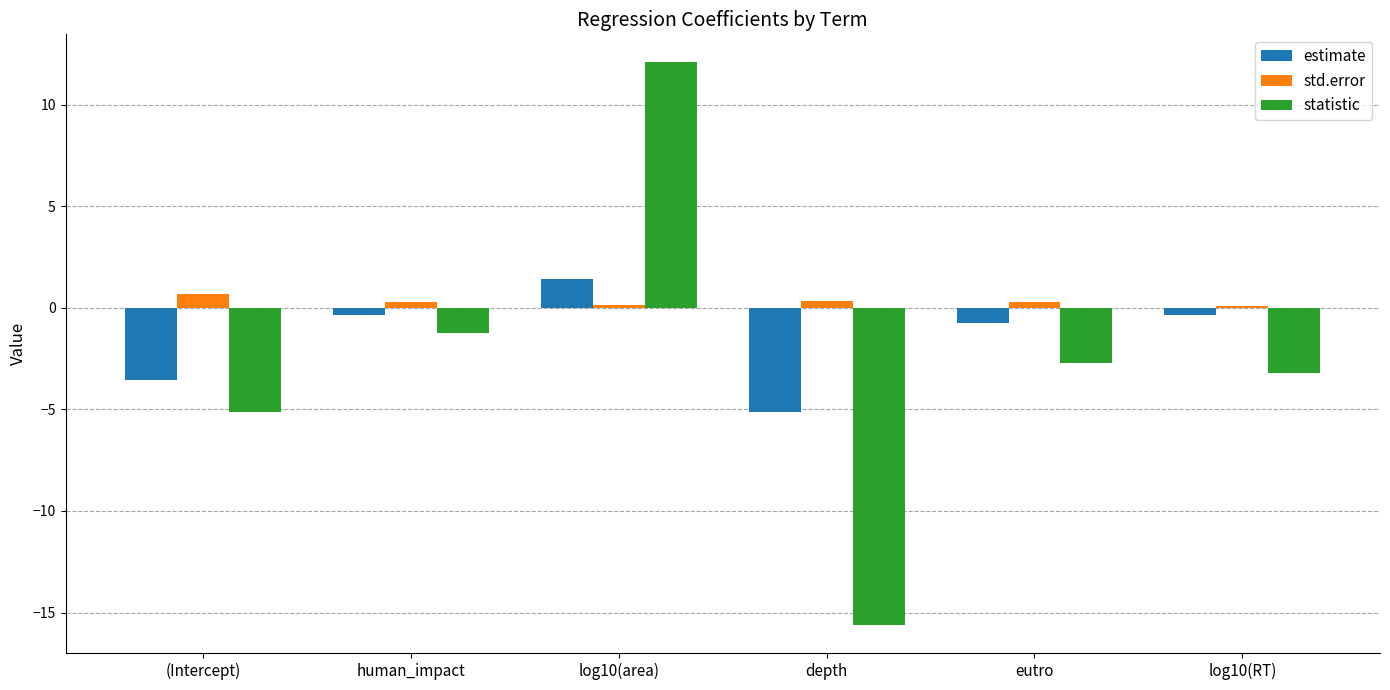

How many bars are there in total?

18